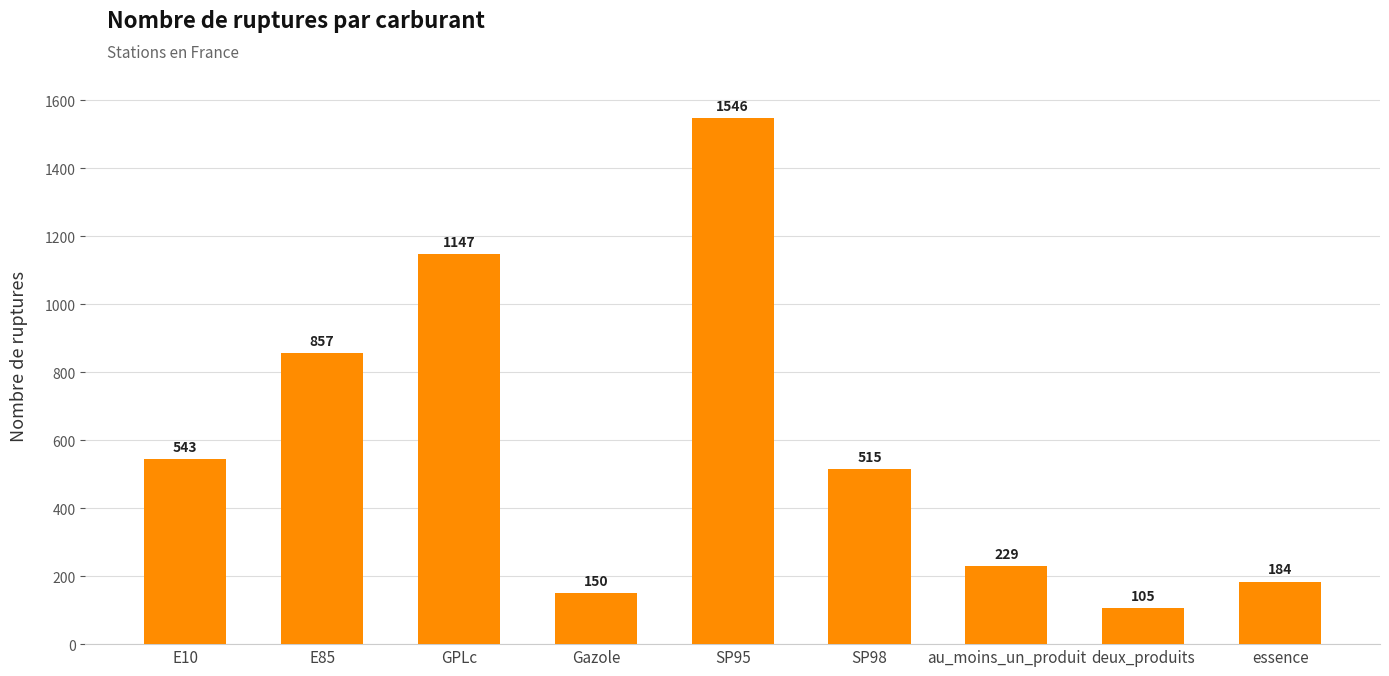

List the labels in order of value, largest first.

SP95, GPLc, E85, E10, SP98, au_moins_un_produit, essence, Gazole, deux_produits